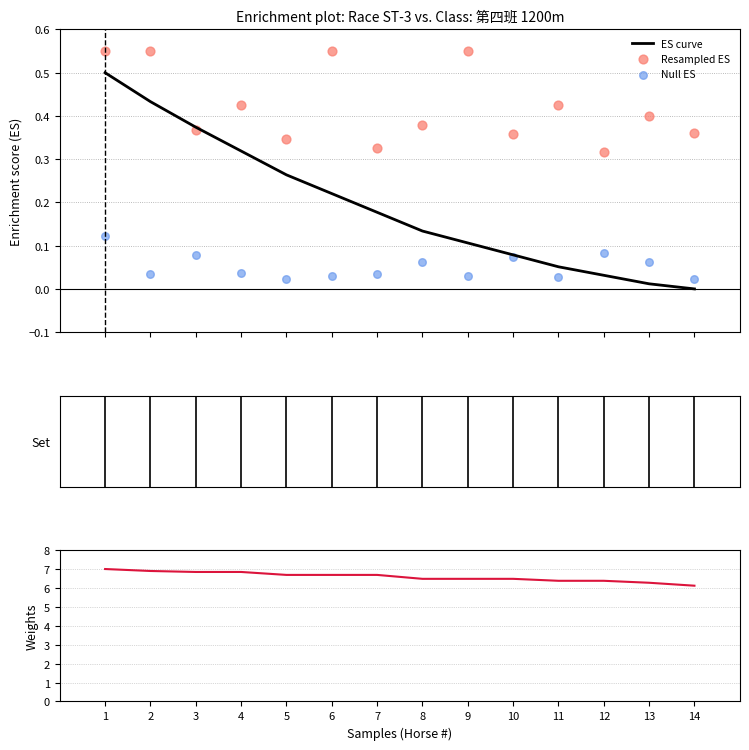

Is the value of Resampled ES at 9 greater than the value of Weights at 5?

No